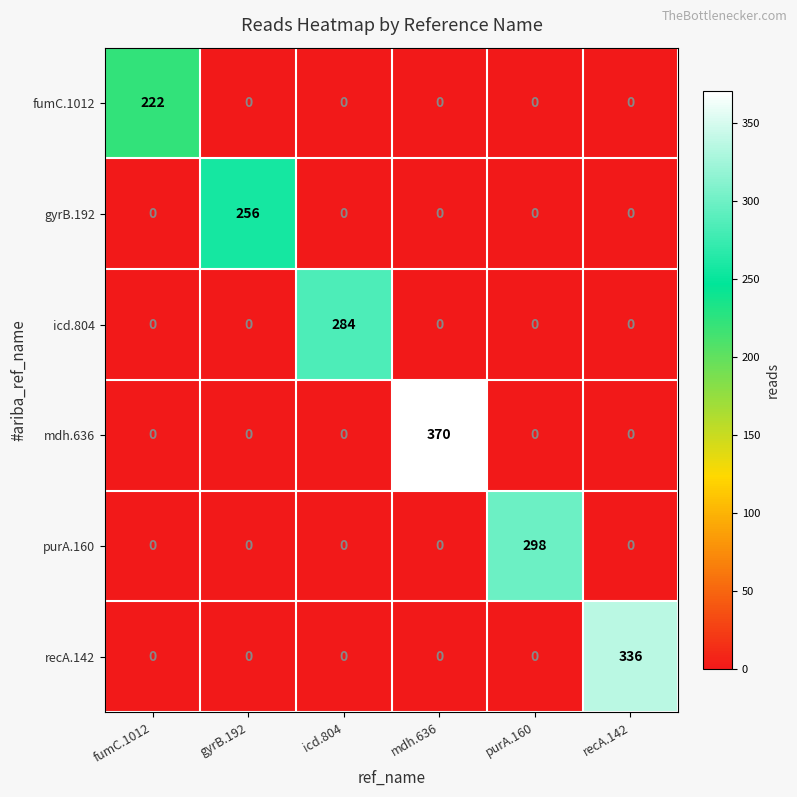

What is the total value across all series at mdh.636?

370